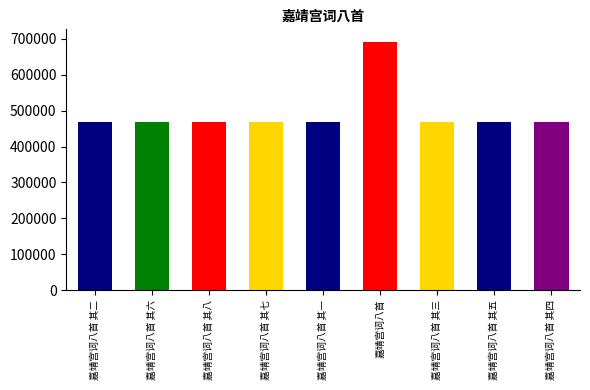

How many values are below 469247?

4